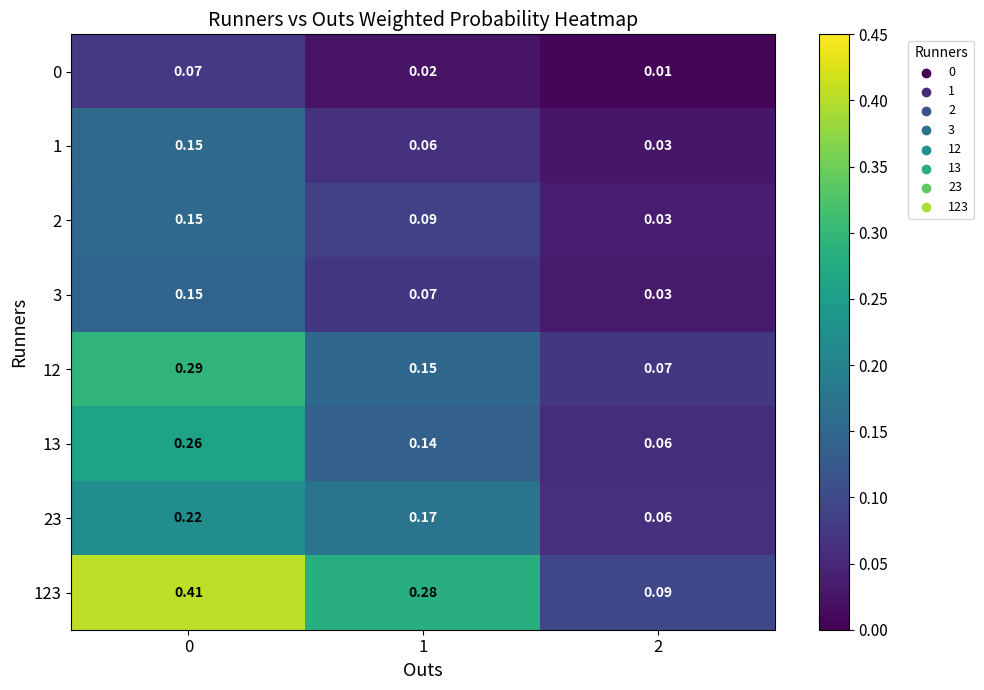

Which series has the largest total across all categories?

123